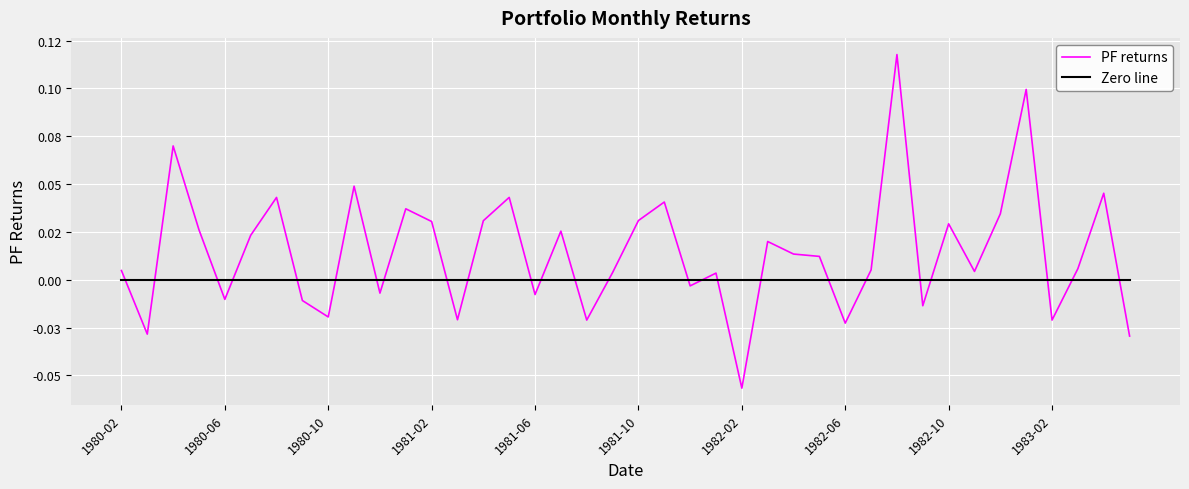

Rank the series by their maximum value, from highest to lowest.

PF returns, Zero line